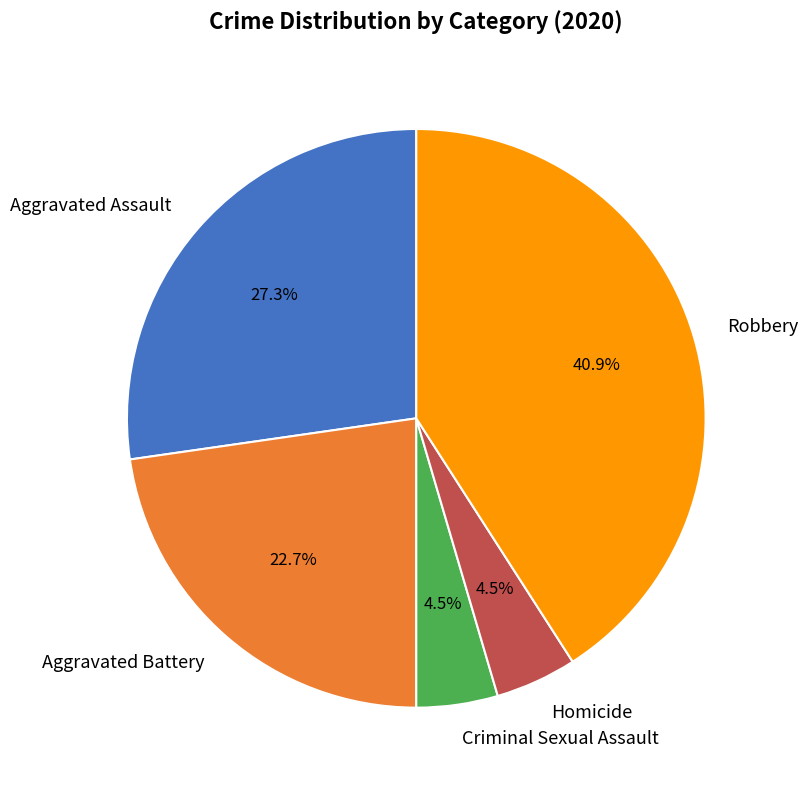

Count the number of slices in the pie.

5